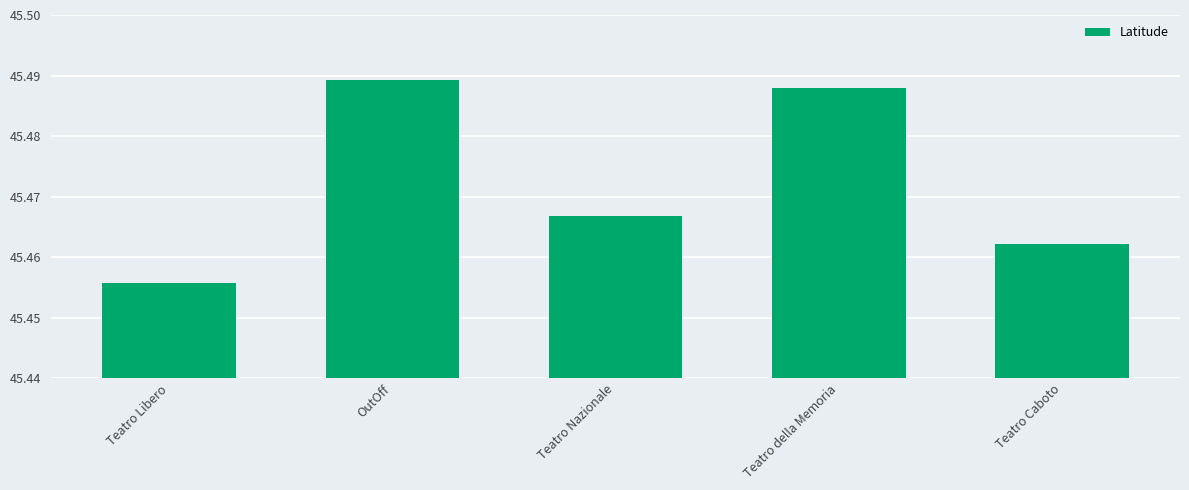

What is the label of the 1st bar from the right?

Teatro Caboto